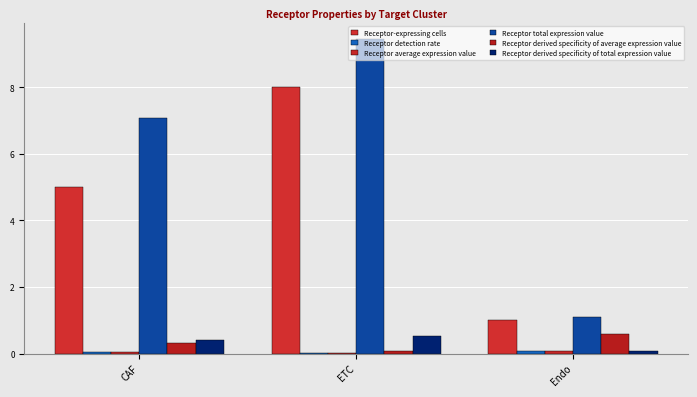

Reading left to right, list all the values displayed in this chart.

Receptor-expressing cells: 5.0	8.0	1.0
Receptor detection rate: 0.0	0.0	0.1
Receptor average expression value: 0.0	0.0	0.1
Receptor total expression value: 7.1	9.5	1.1
Receptor derived specificity of average expression value: 0.3	0.1	0.6
Receptor derived specificity of total expression value: 0.4	0.5	0.1